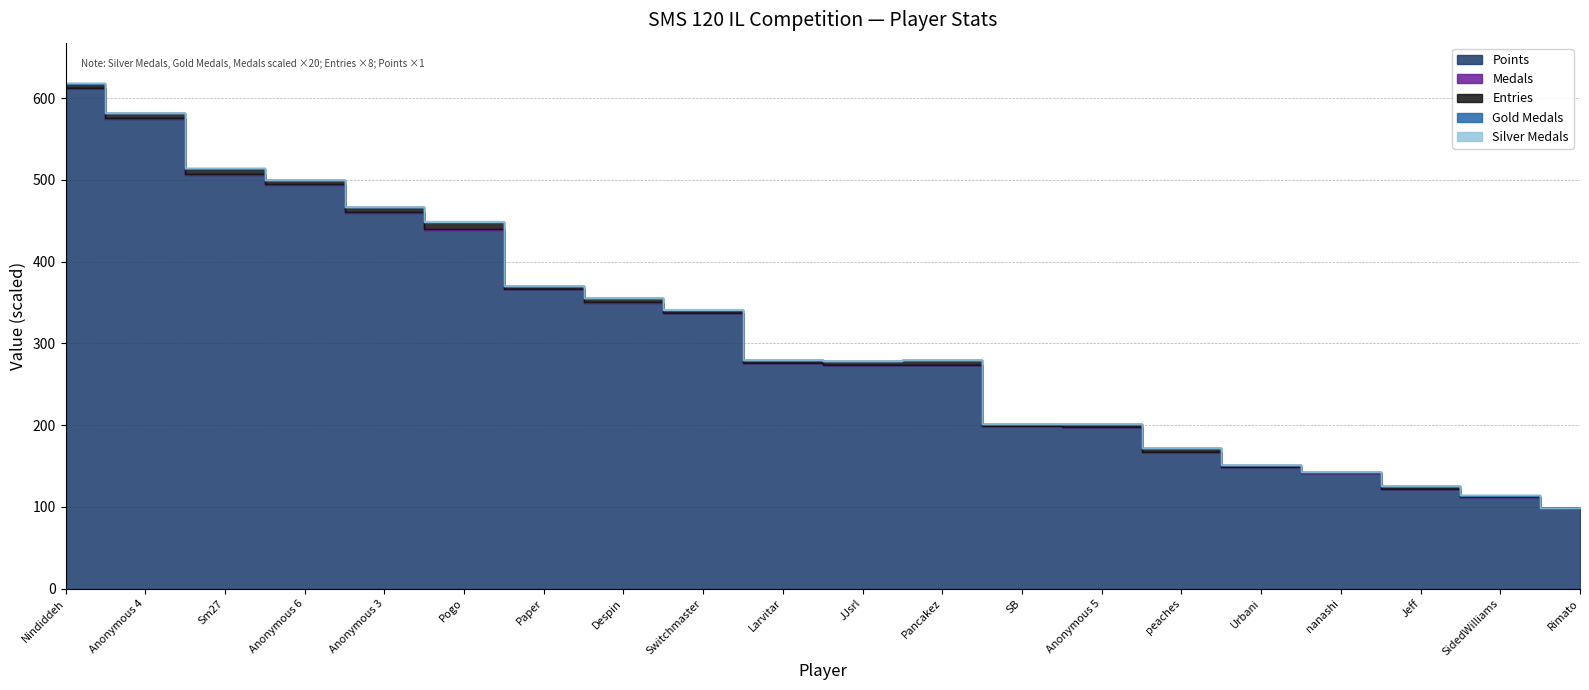

Which category has the highest value across all series?

Nindiddeh